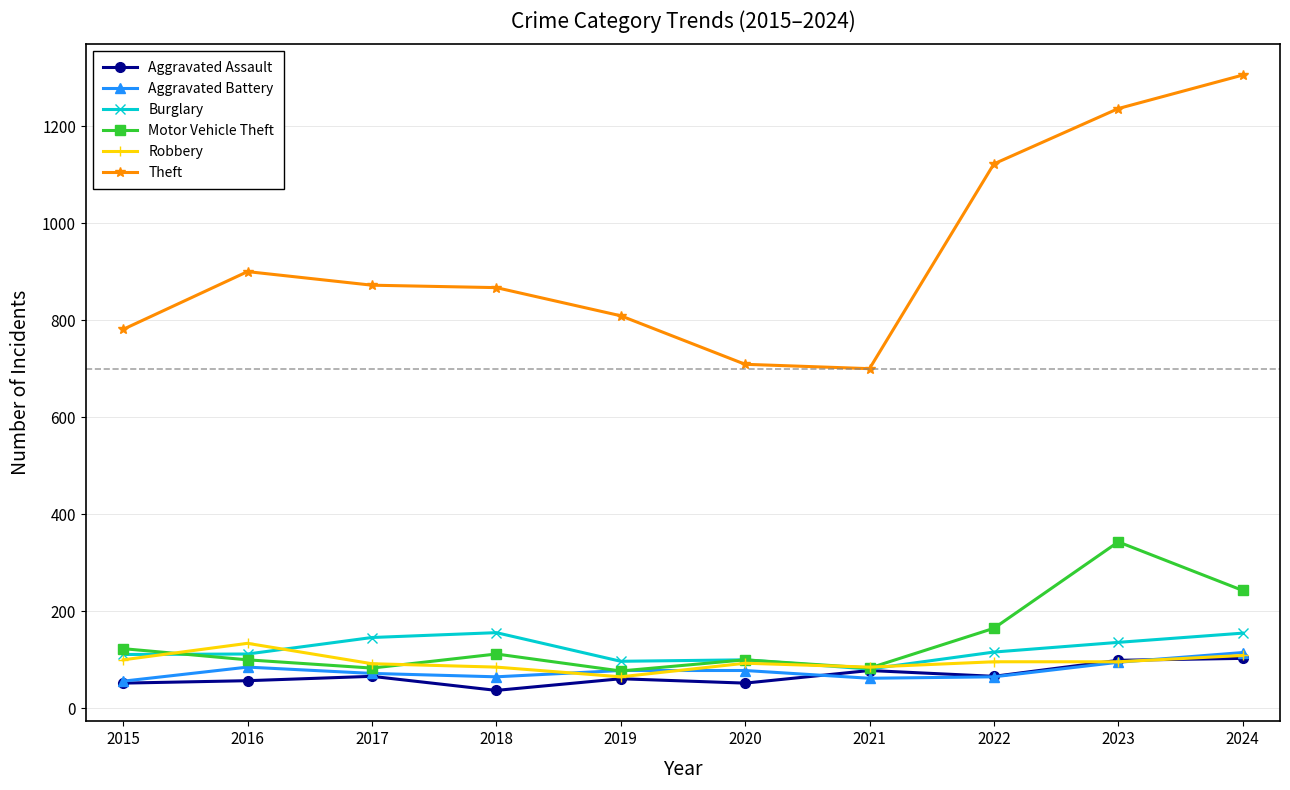

What is the value of the Burglary point at the 8th from the left?

116